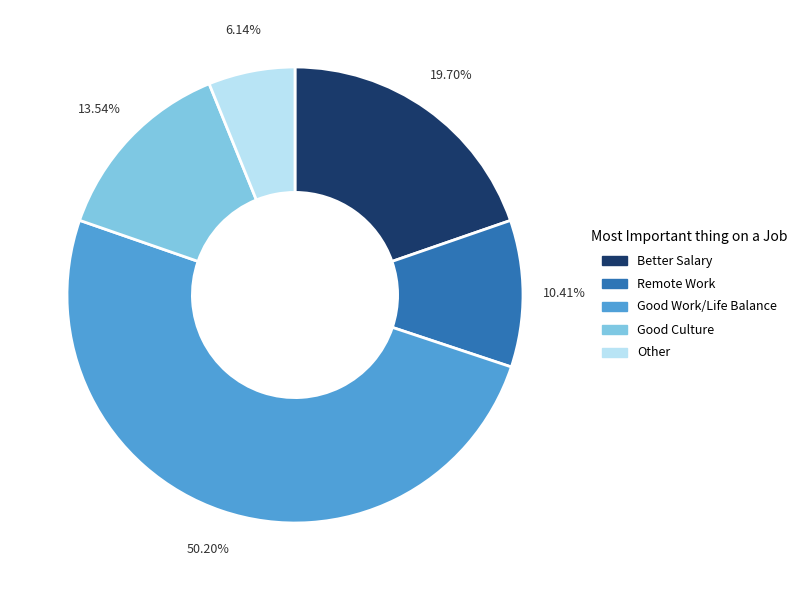

To the nearest percent, what is the average slice percentage?

20%